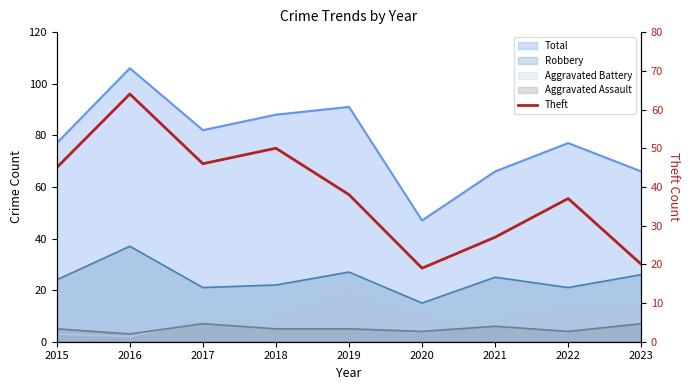

Which category has the highest value across all series?

2016